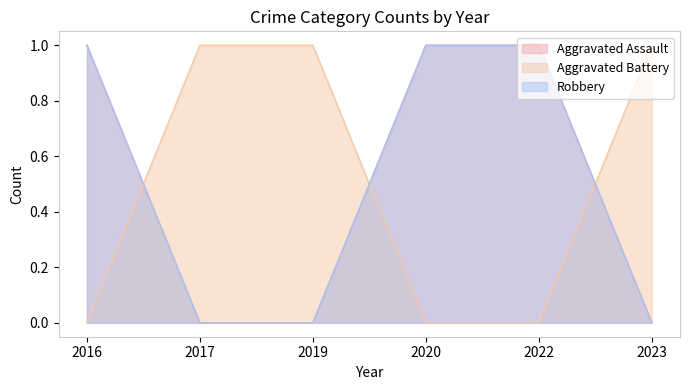

What is the spread (max minus min) of values at 2016?

1